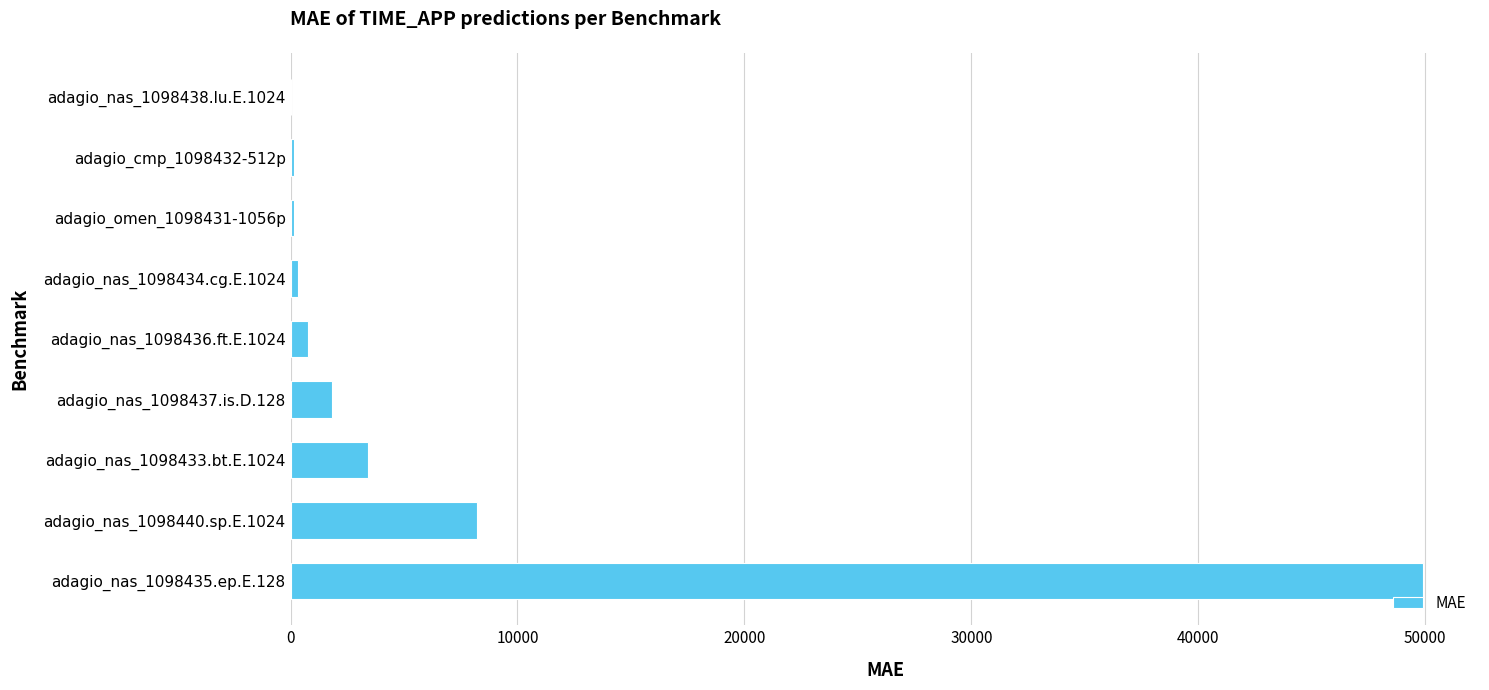

The value at adagio_nas_1098437.is.D.128 is 1842.6. True or false?

True